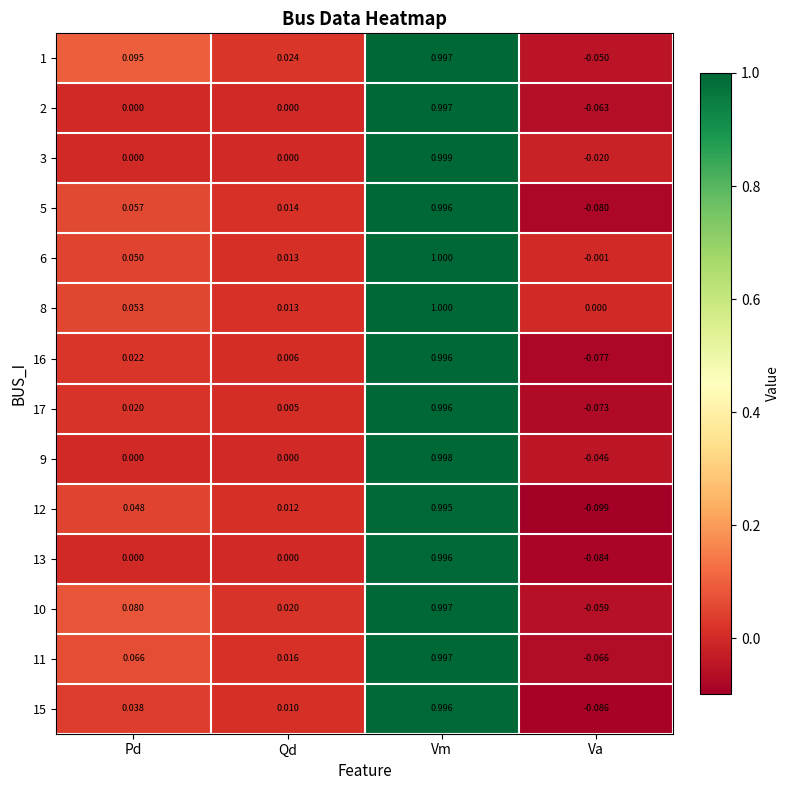

Is the value of 16 at Pd greater than the value of 13 at Va?

Yes